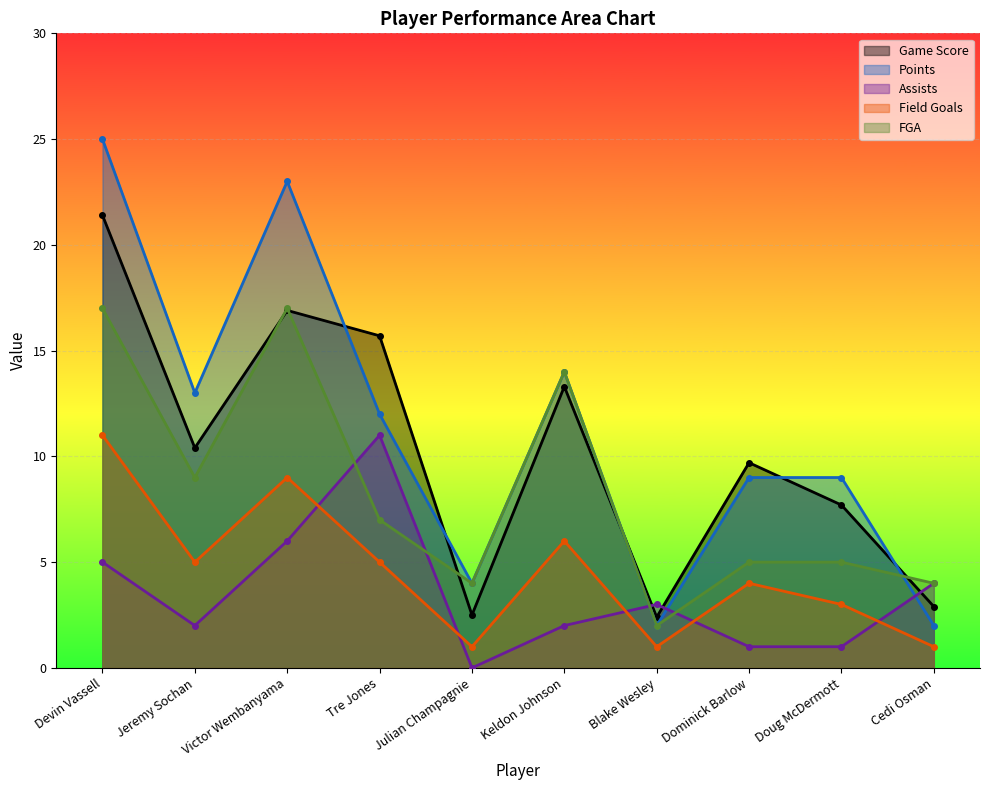

What are all the series names shown in the legend?

Game Score, Points, Assists, Field Goals, FGA